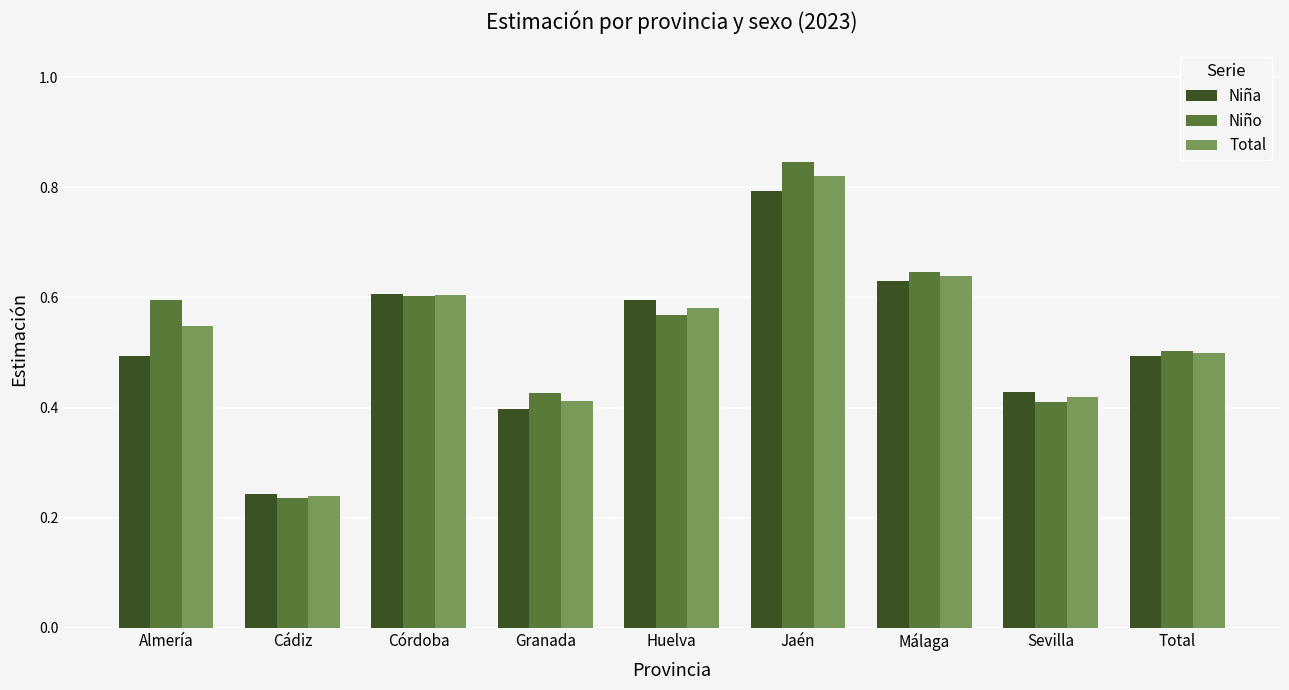

Which series has the largest range (max minus min)?

Niño